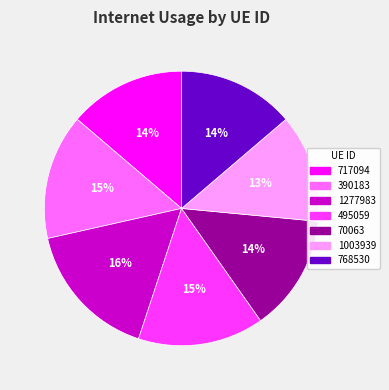

To the nearest percent, what portion does 768530 represent?

14%